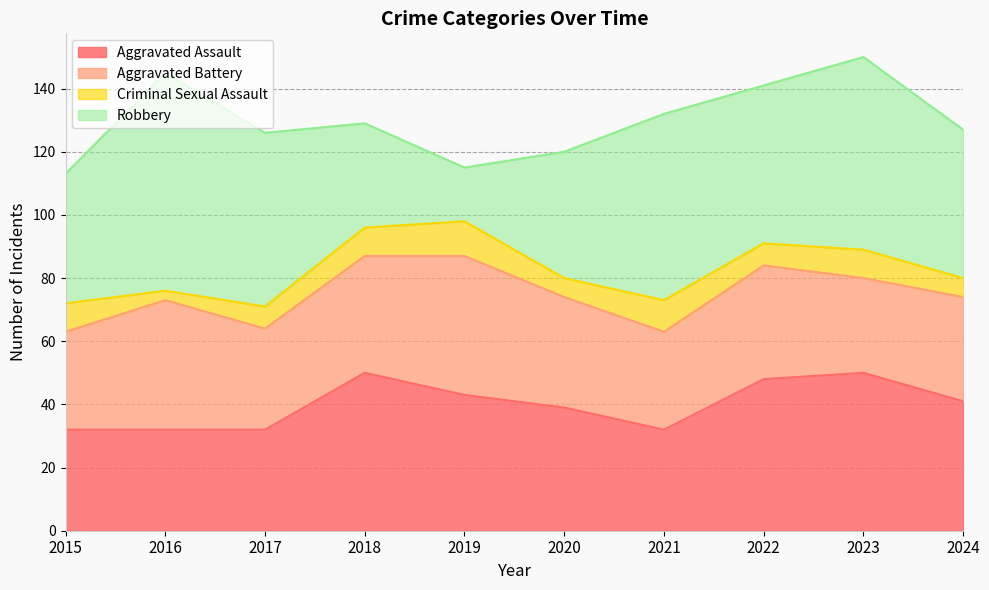

At which category is the sum across all series the highest?

2023